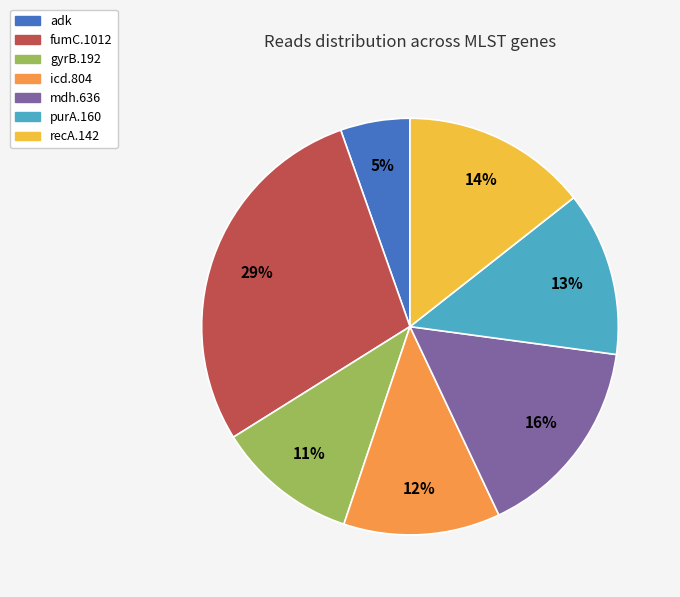

Does any single category account for the majority?

No